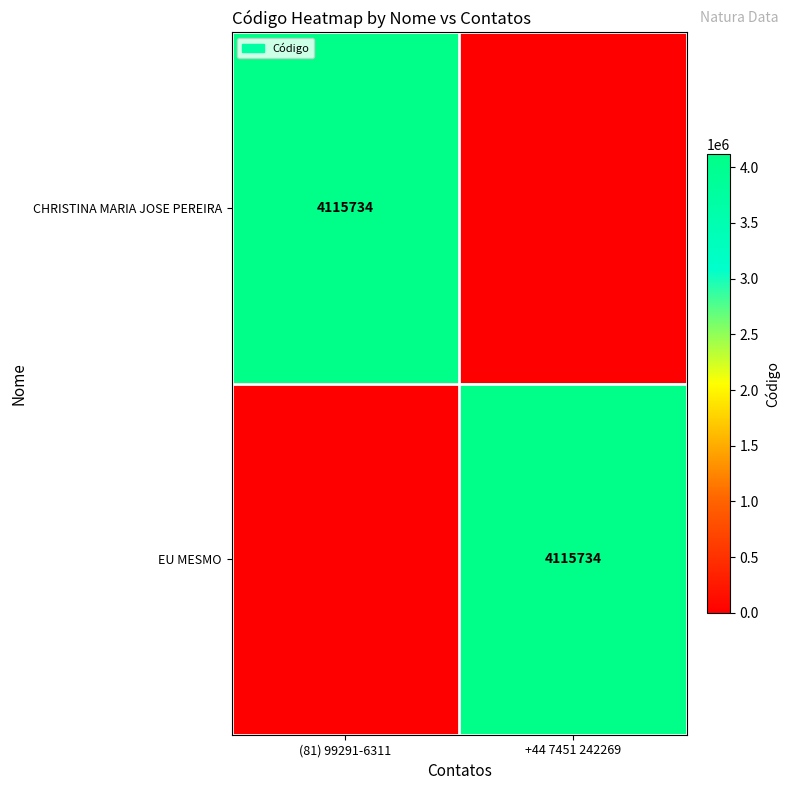

Is it true that EU MESMO equals 4115734 at +44 7451 242269?

True